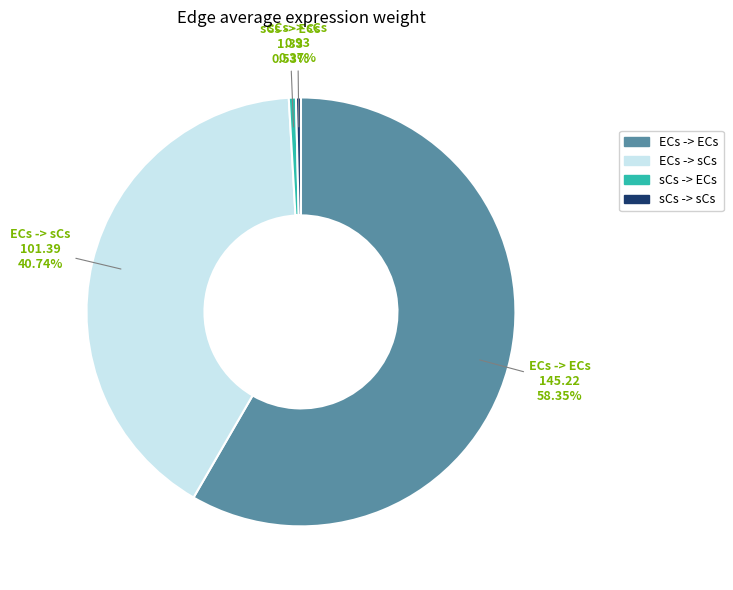

Between ECs -> sCs and sCs -> ECs, which is larger?

ECs -> sCs